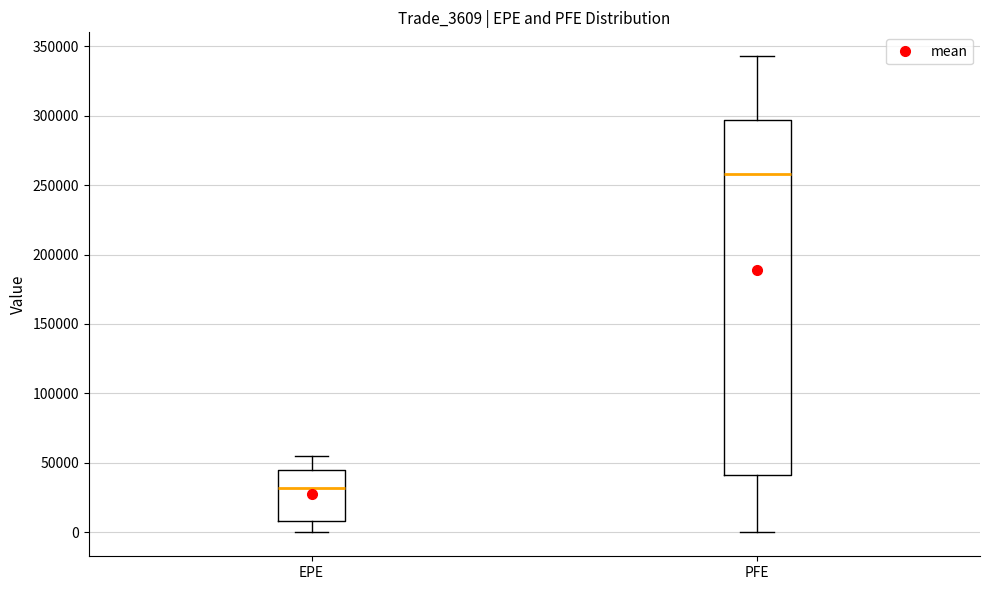

Comparing the boxes themselves (not the whiskers), which one is the tallest?

PFE